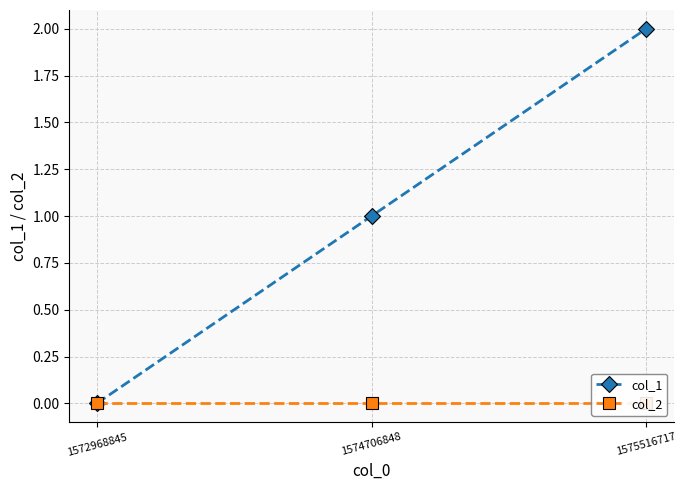

Reading right to left, list all the values displayed in this chart.

col_1: 1575516717=2	1574706848=1	1572968845=0
col_2: 1575516717=0	1574706848=0	1572968845=0